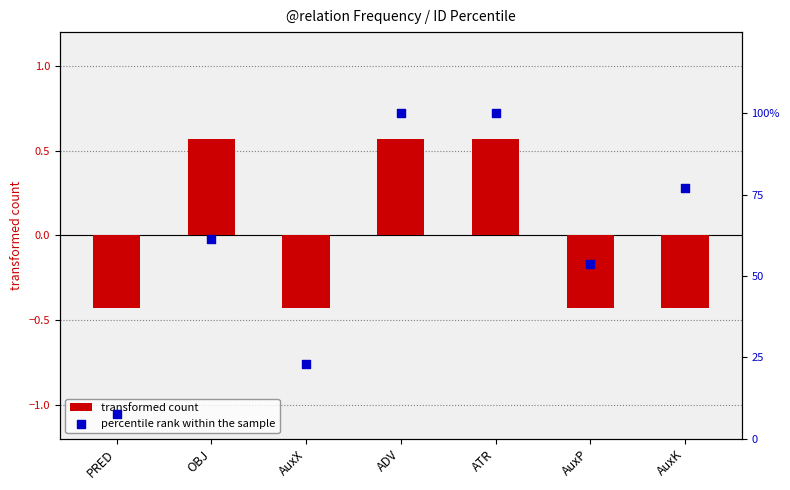

Which series has the largest total across all categories?

percentile rank within the sample